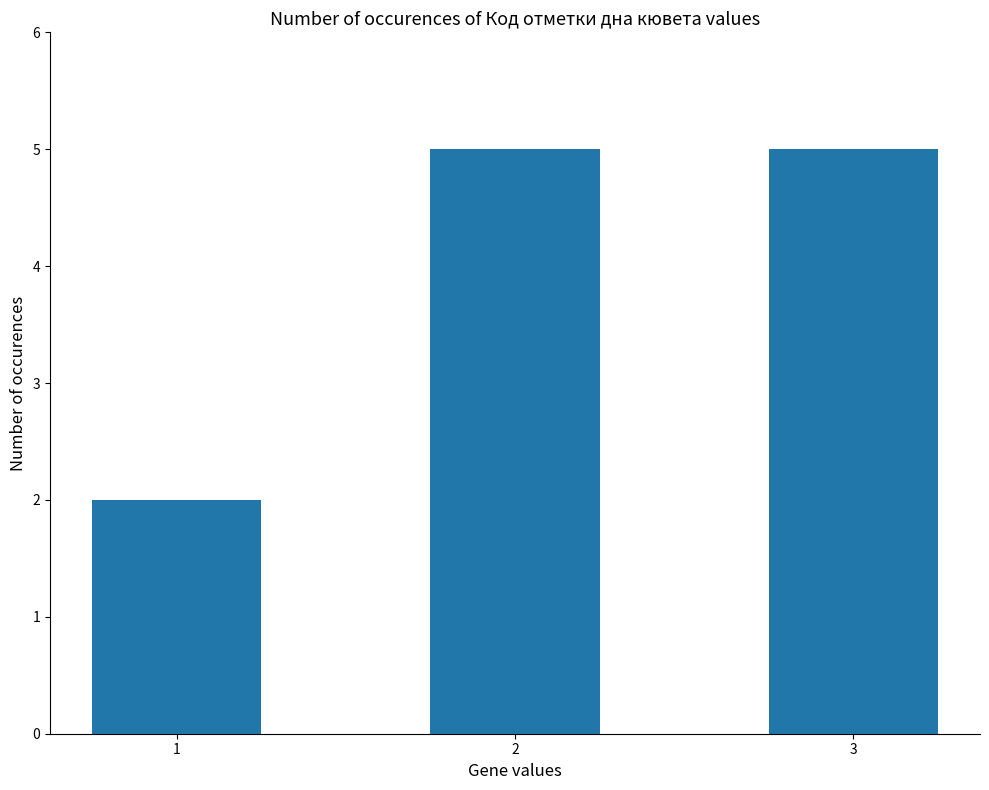

Where is the data nearest to the value 3?

1